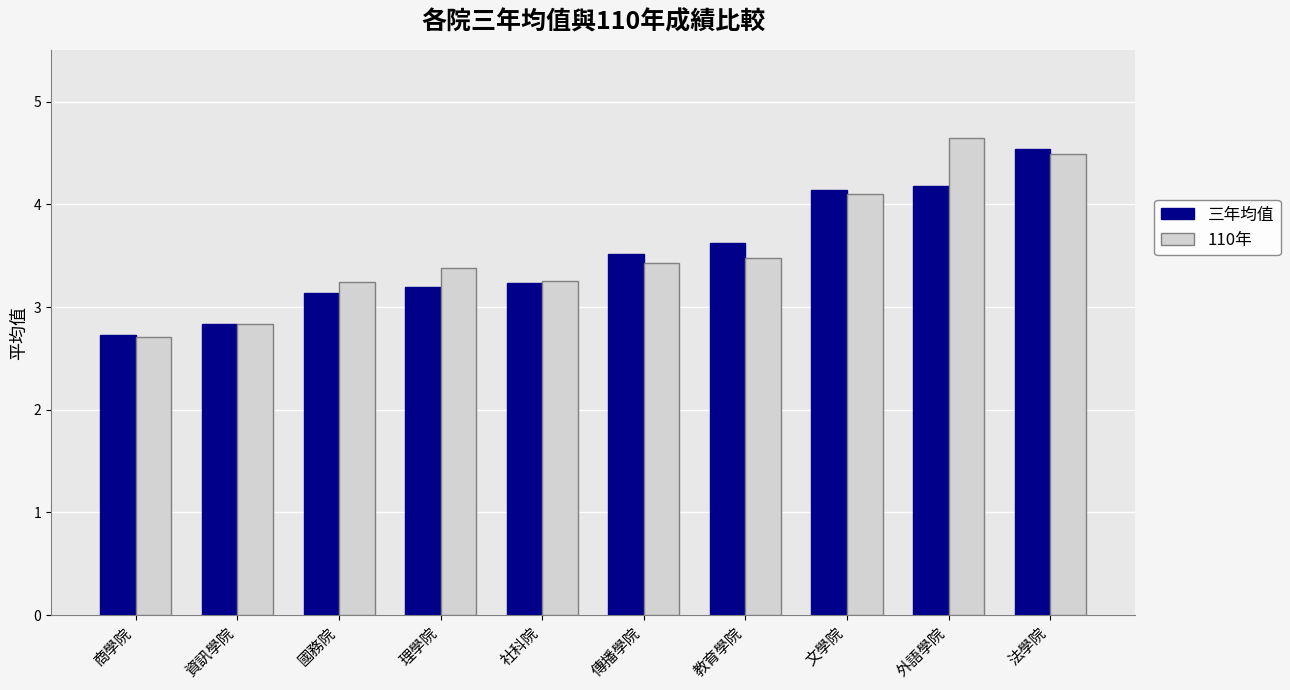

Between 商學院 and 教育學院, which series saw the biggest shift?

三年均值